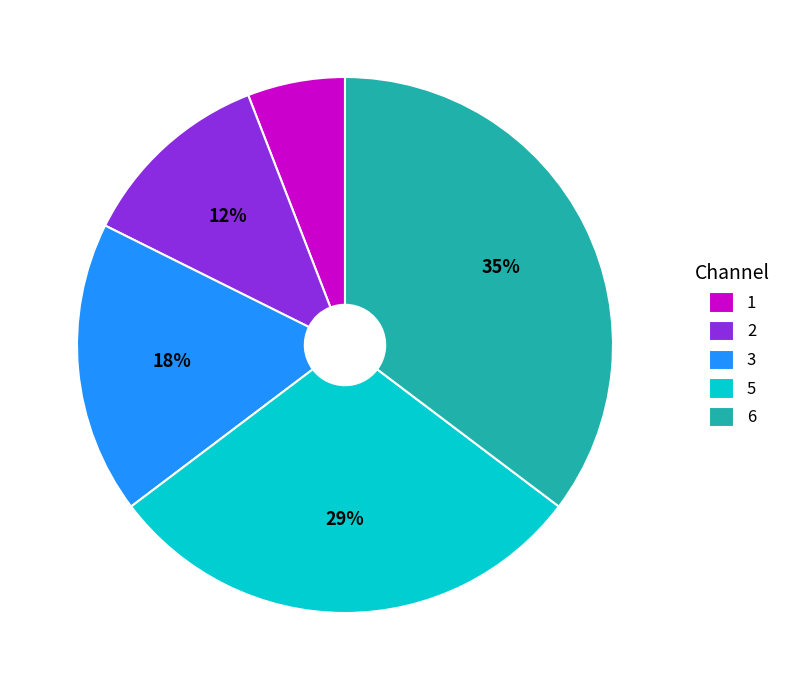

Is it true that 5 is 21% of the pie?

False